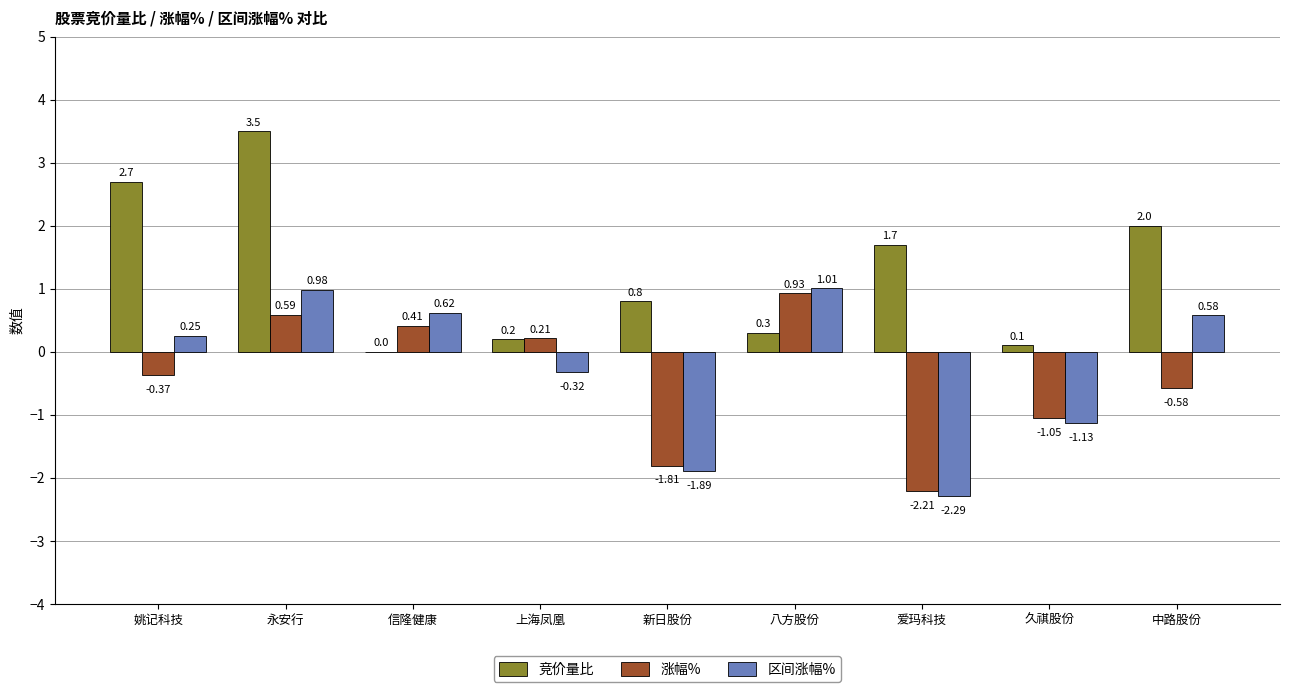

Is the value of 区间涨幅% at 新日股份 greater than the value of 涨幅% at 中路股份?

No